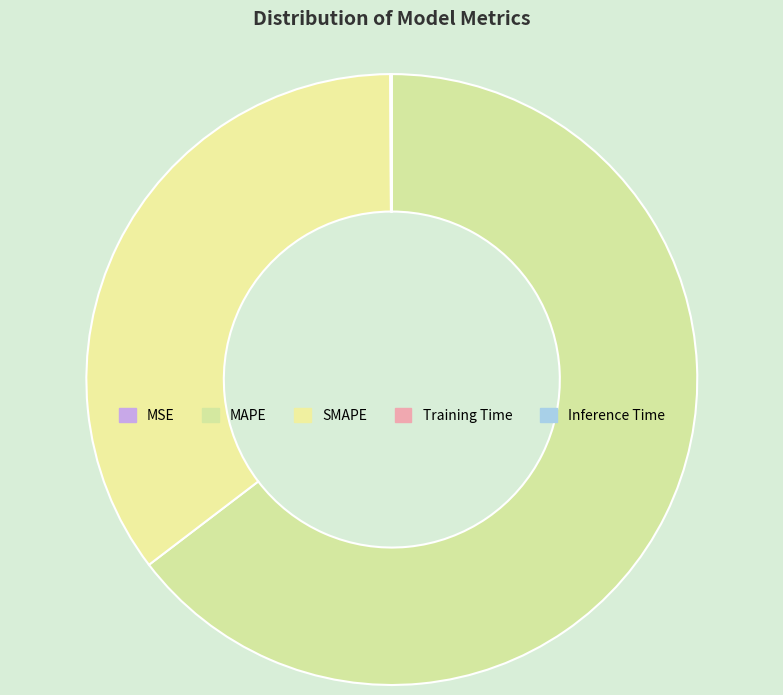

To the nearest percent, what is the difference between the largest and smallest slice percentages?

65%